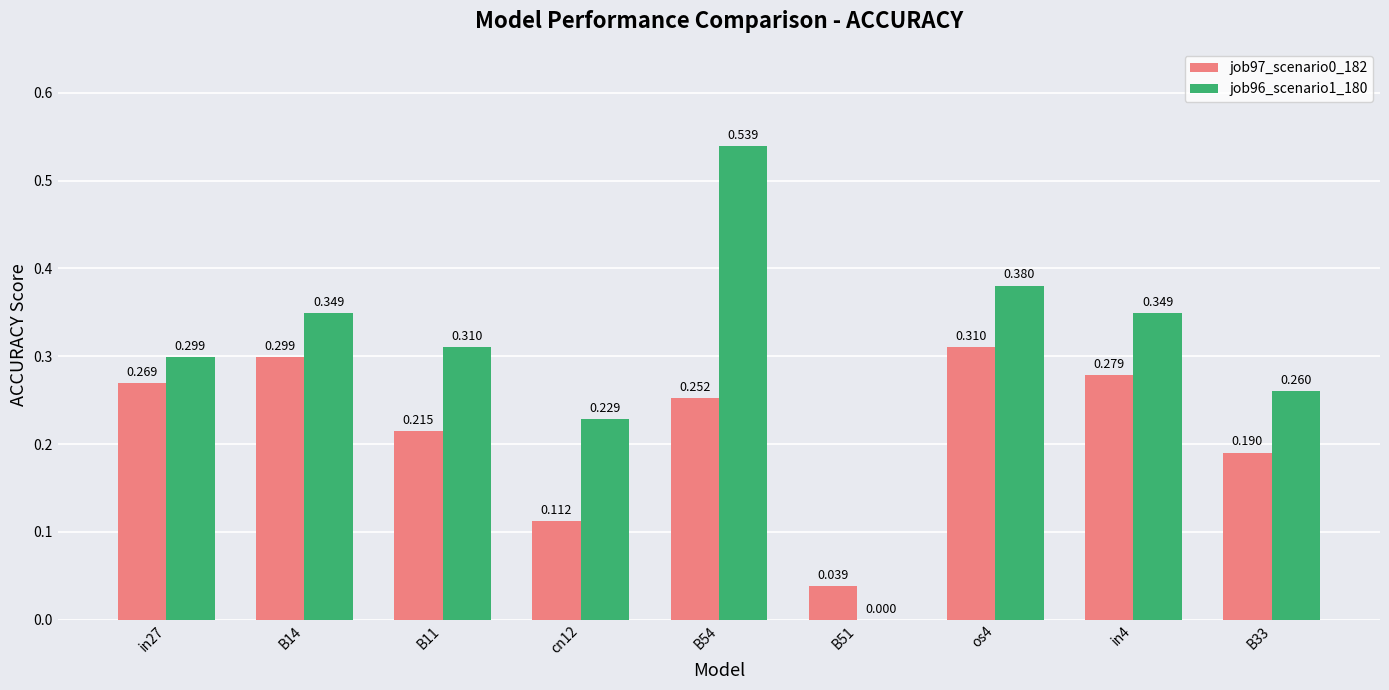

At which label is job96_scenario1_180 closest to 0?

B51